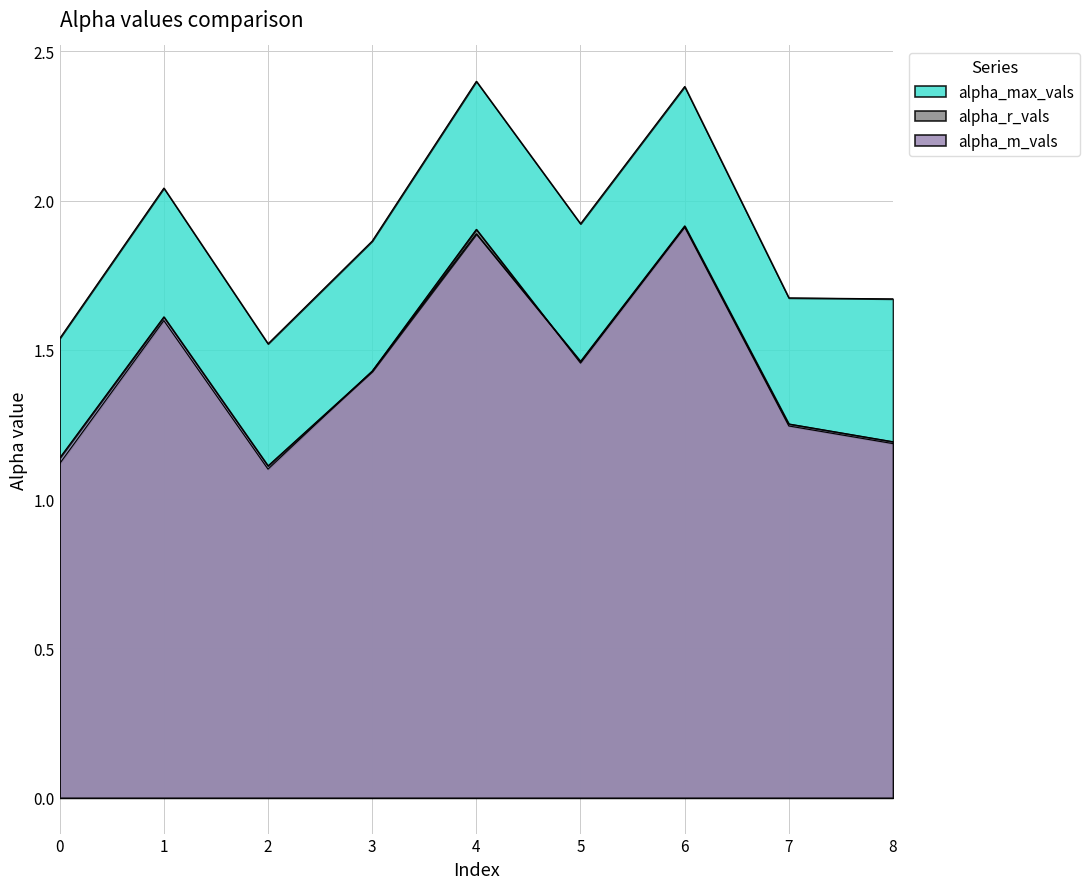

The value of alpha_r_vals at 3 is 1.4. True or false?

True